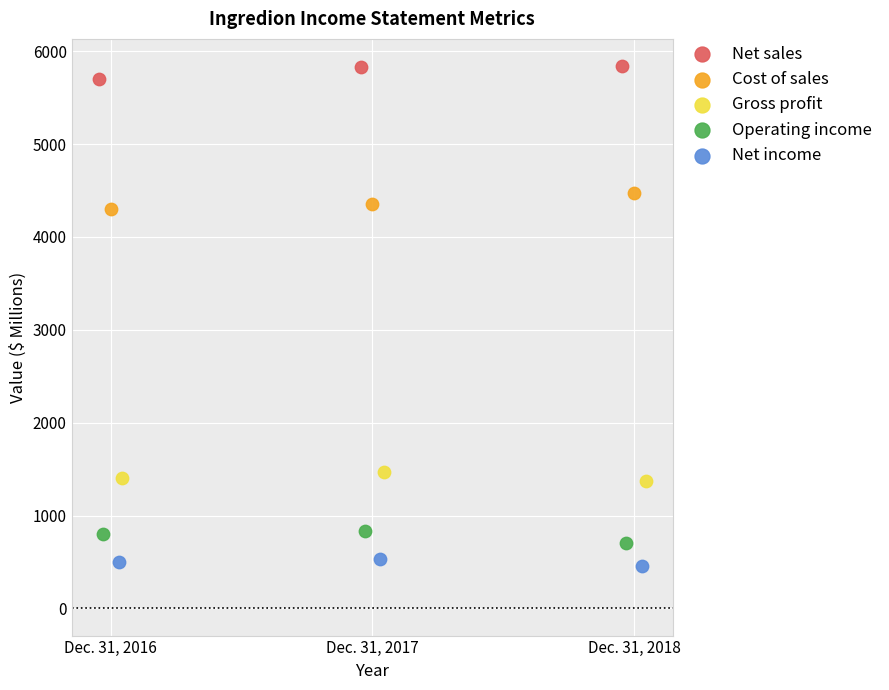

Which series contains the lowest Y value?

Net income